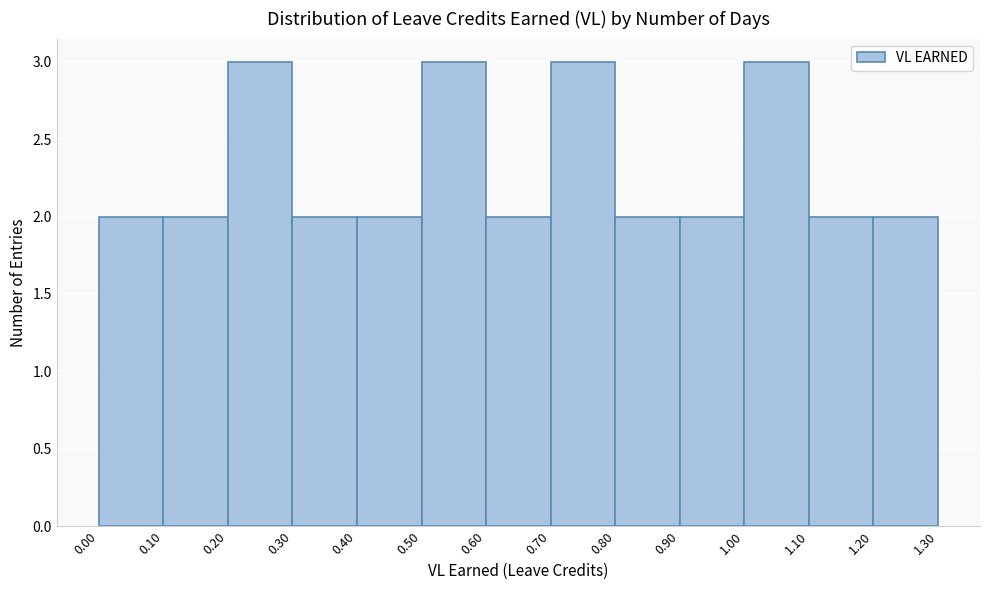

How tall is the bar that spans 0.90 to 1.00 on the x-axis? The values are not printed on the chart, so give them approximately, as read against the axis.

2